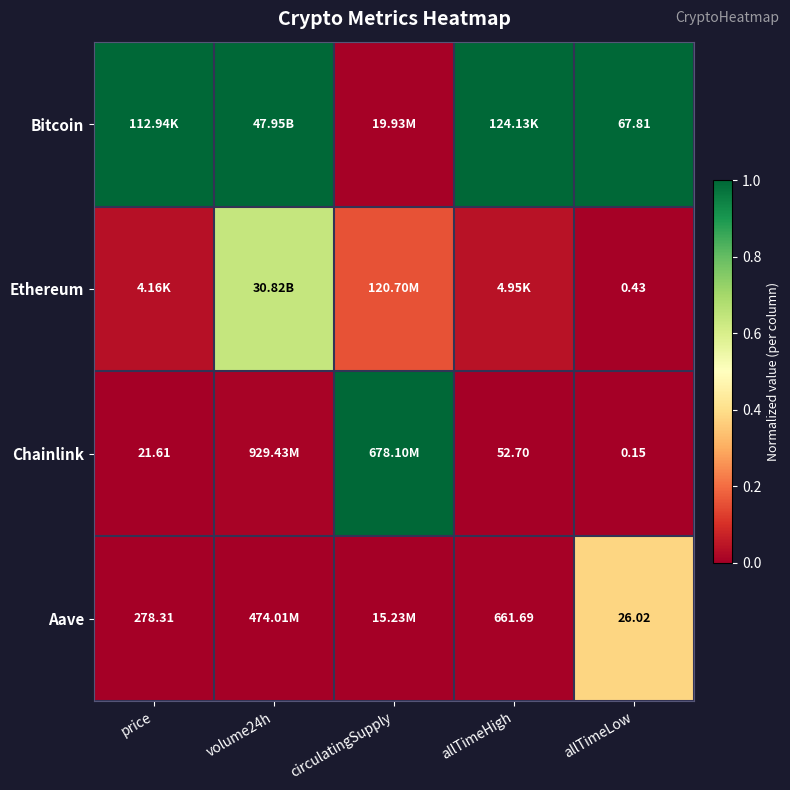

At which label does Aave reach its minimum?

volume24h